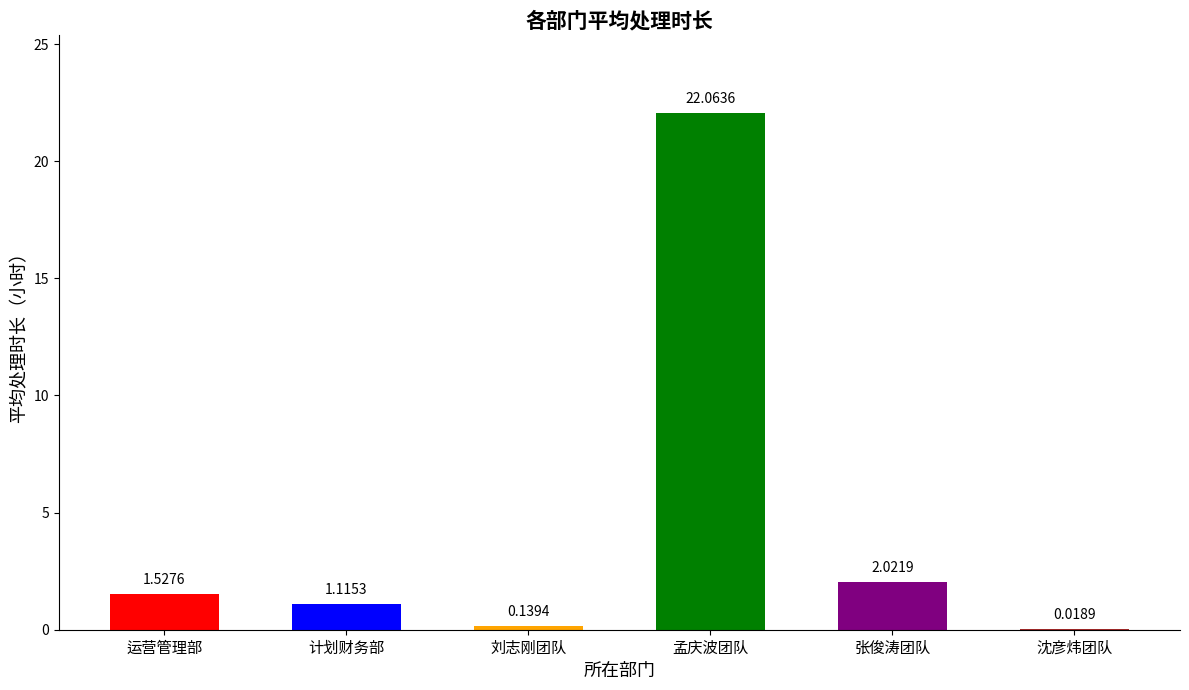

Which has a higher value, 刘志刚团队 or 运营管理部?

运营管理部